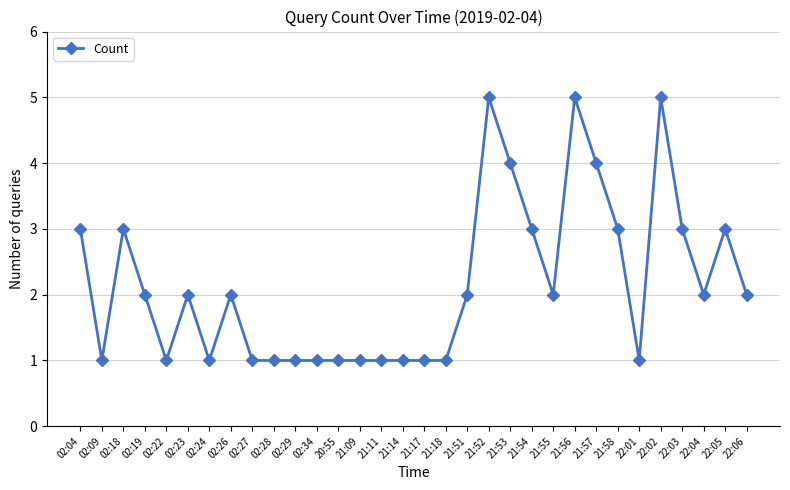

At which category does the data reach its first local peak?

02:18